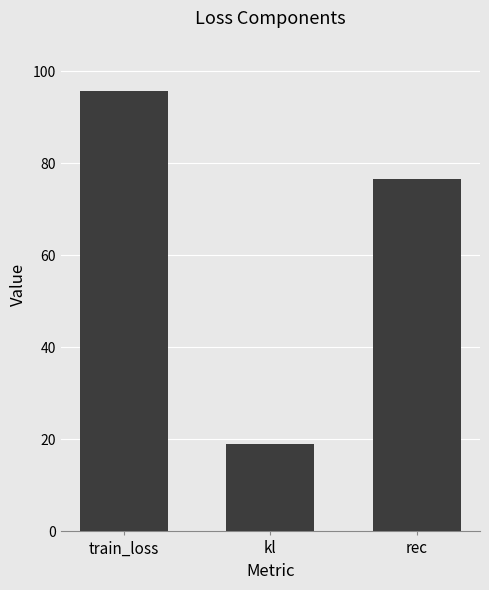

Reading left to right, transcribe all the data shown in this chart.

train_loss=95.8	kl=19.1	rec=76.7